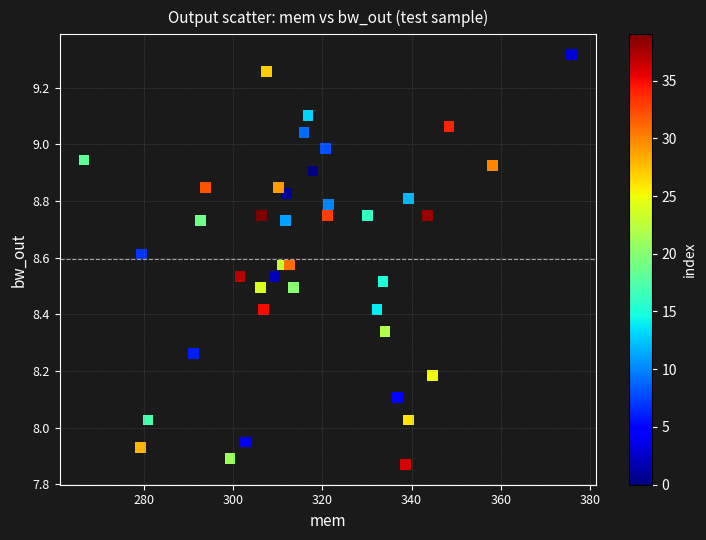

What is the range of Y values (max minus min)?

1.4